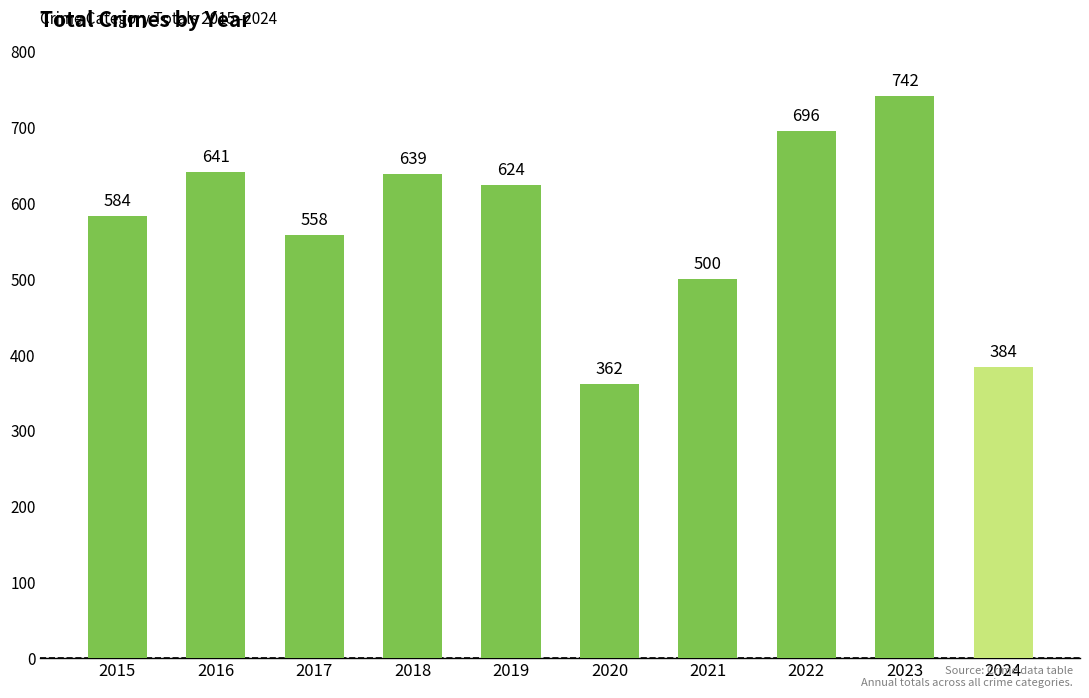

What is the greatest value displayed?

742